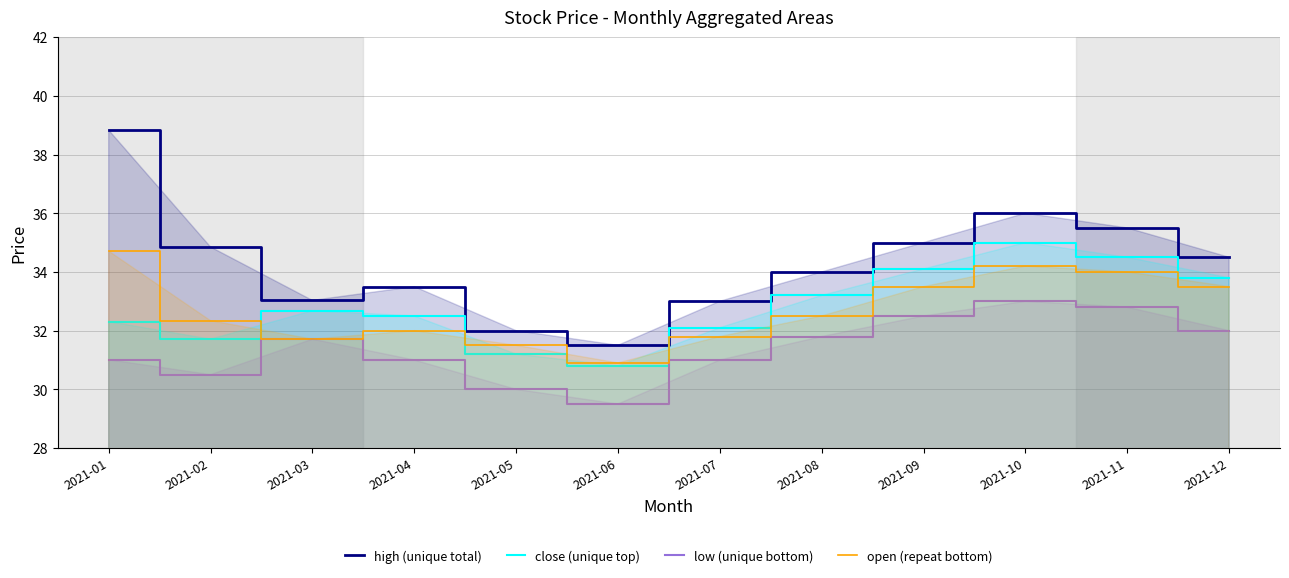

True or false: open (repeat bottom) and high (unique total) cross at least once.

False